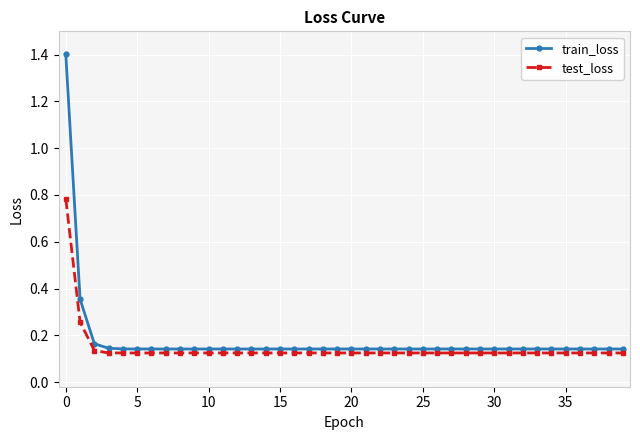

Which series has the largest total across all categories?

train_loss